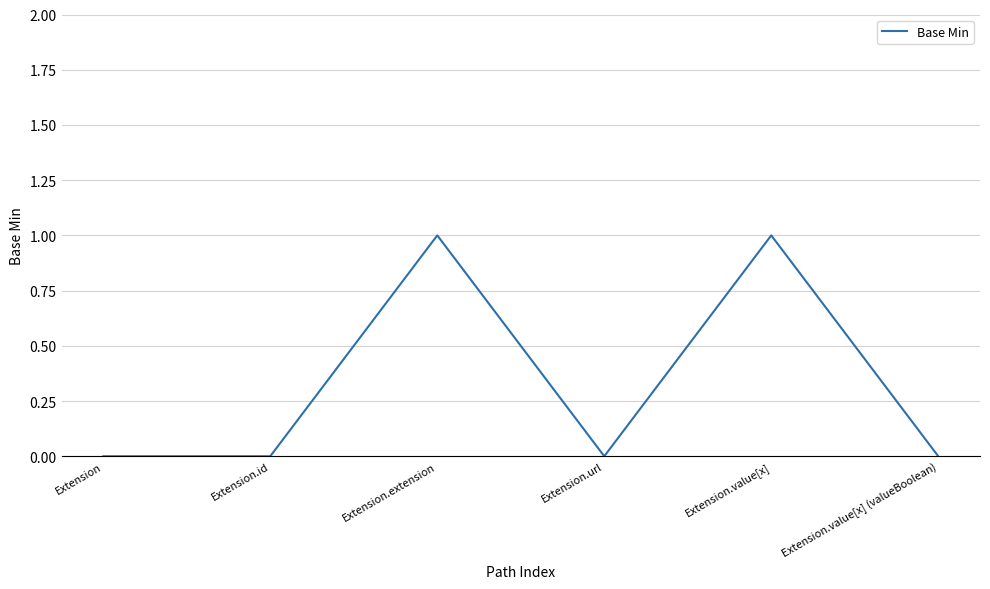

What position from the left is Extension.extension?

3